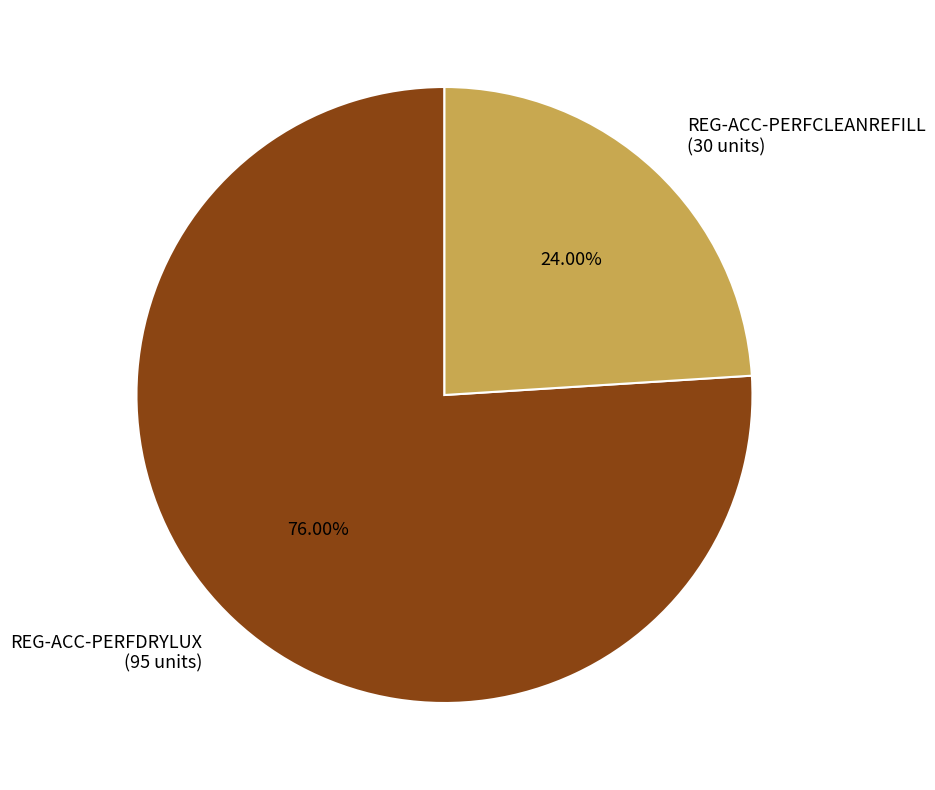

To the nearest percent, what is the difference between the REG-ACC-PERFDRYLUX and REG-ACC-PERFCLEANREFILL slice percentages?

52%